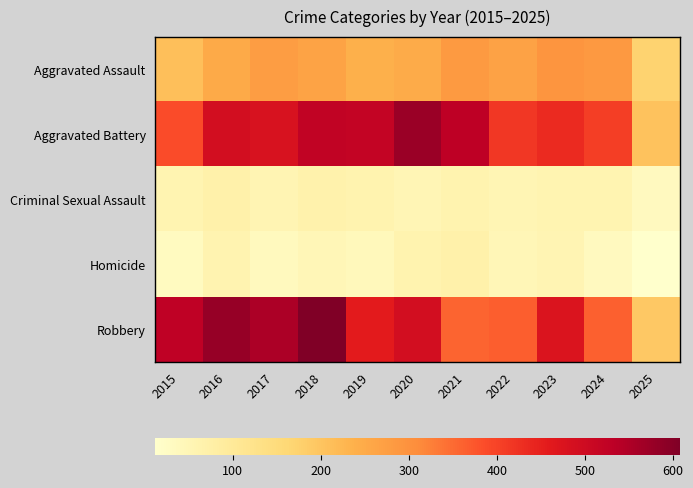

Rank the series at 2020 from highest to lowest value.

Aggravated Battery, Robbery, Aggravated Assault, Homicide, Criminal Sexual Assault